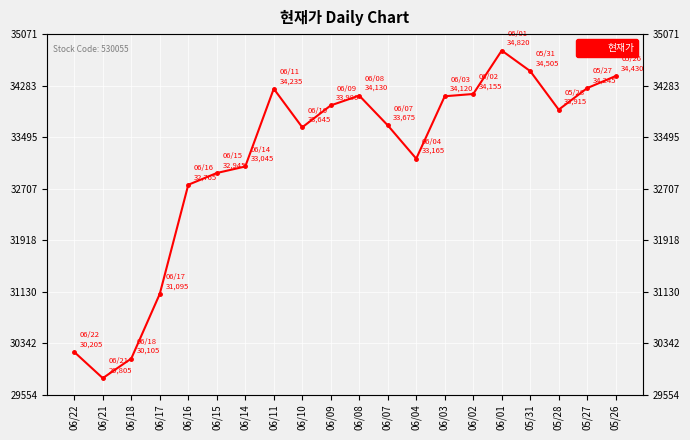

What is the value of the 14th point from the left?

34120